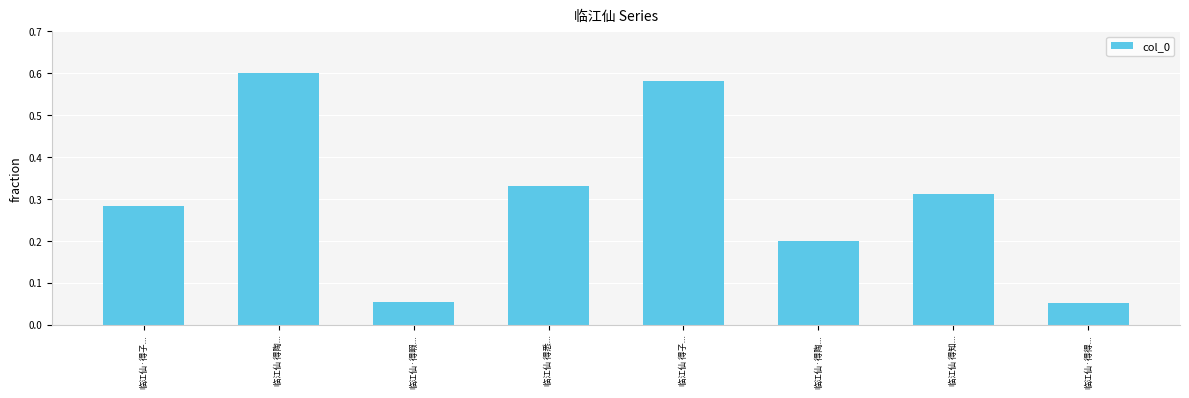

What is the difference between the maximum and minimum values?

0.5